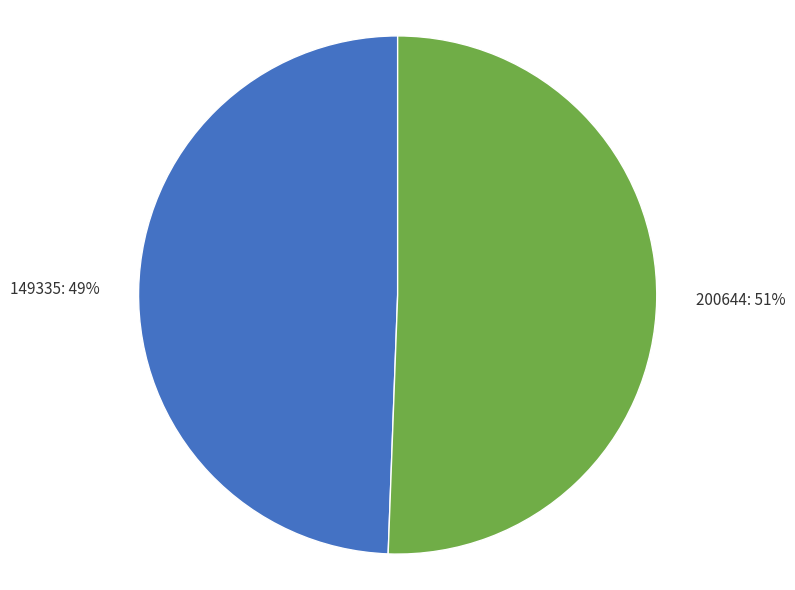

True or false: 200644 accounts for 51% of the total.

True